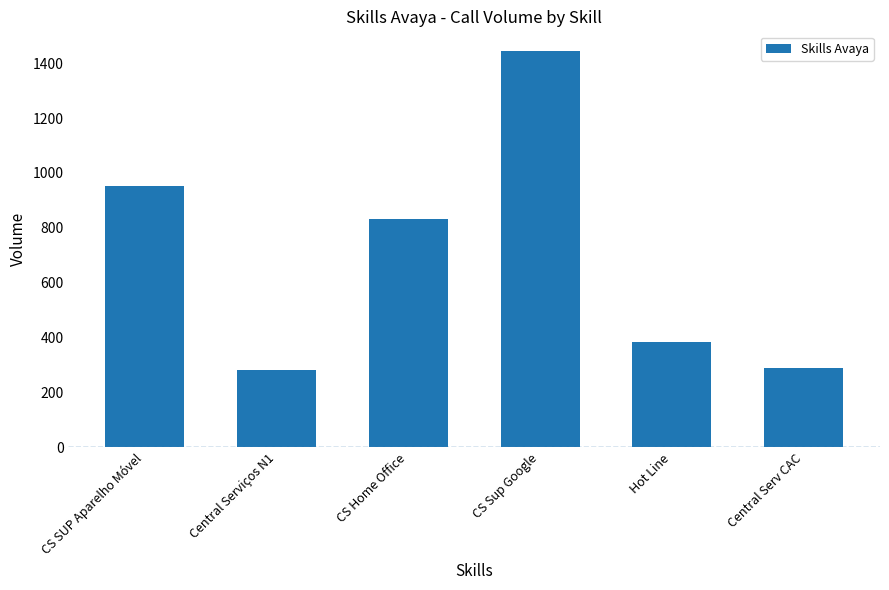

At which category does the chart reach its peak across all series?

CS Sup Google